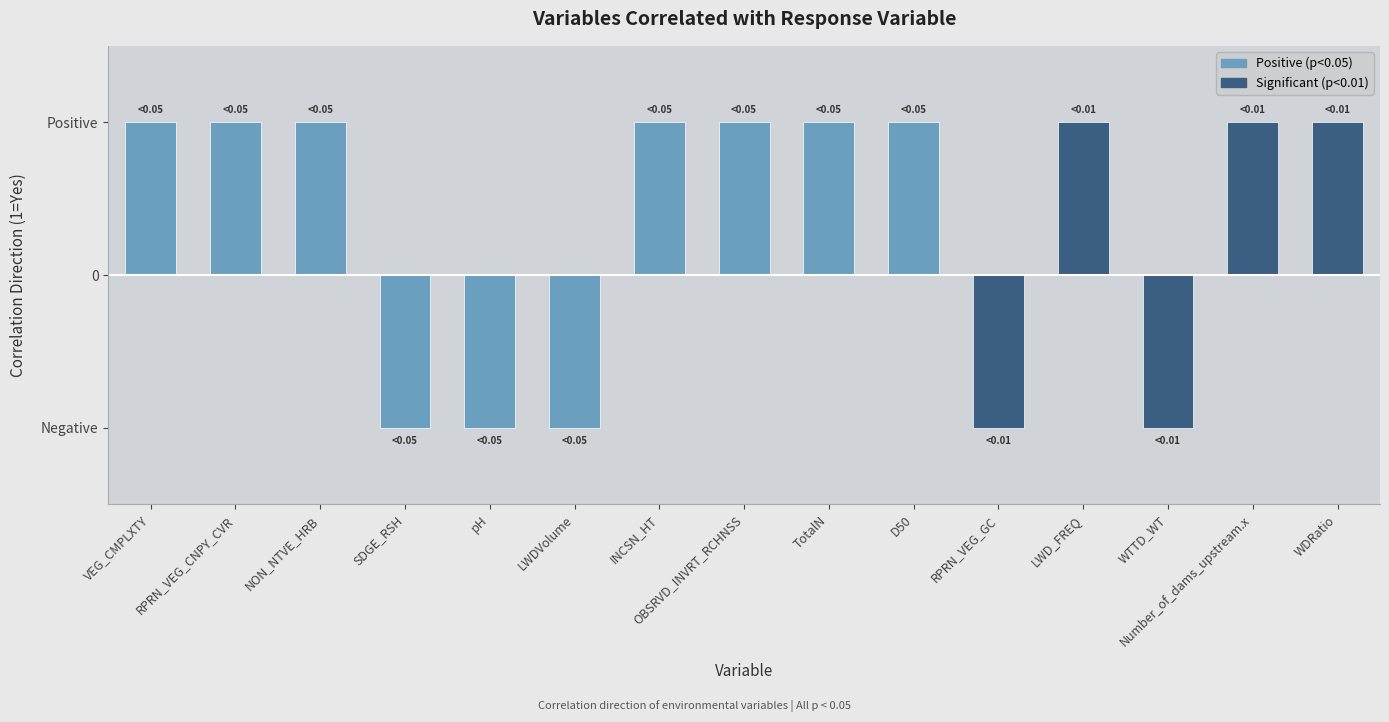

What is the value of the Negative bar at the 4th from the left?

1